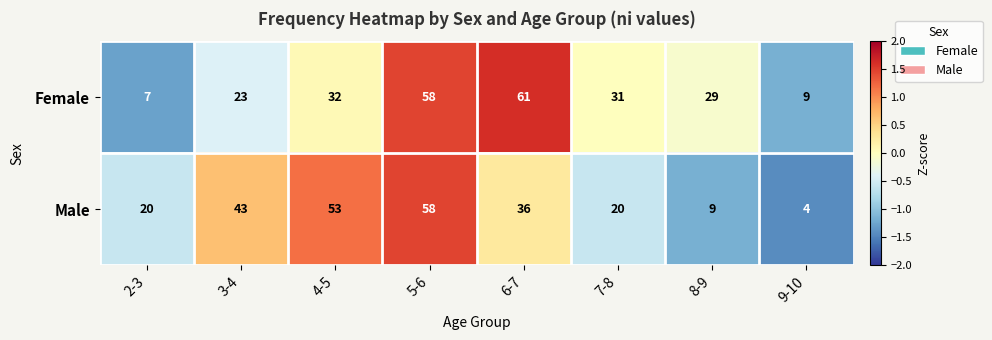

Reading left to right, extract all data points from this chart.

Female: 2-3=7	3-4=23	4-5=32	5-6=58	6-7=61	7-8=31	8-9=29	9-10=9
Male: 2-3=20	3-4=43	4-5=53	5-6=58	6-7=36	7-8=20	8-9=9	9-10=4